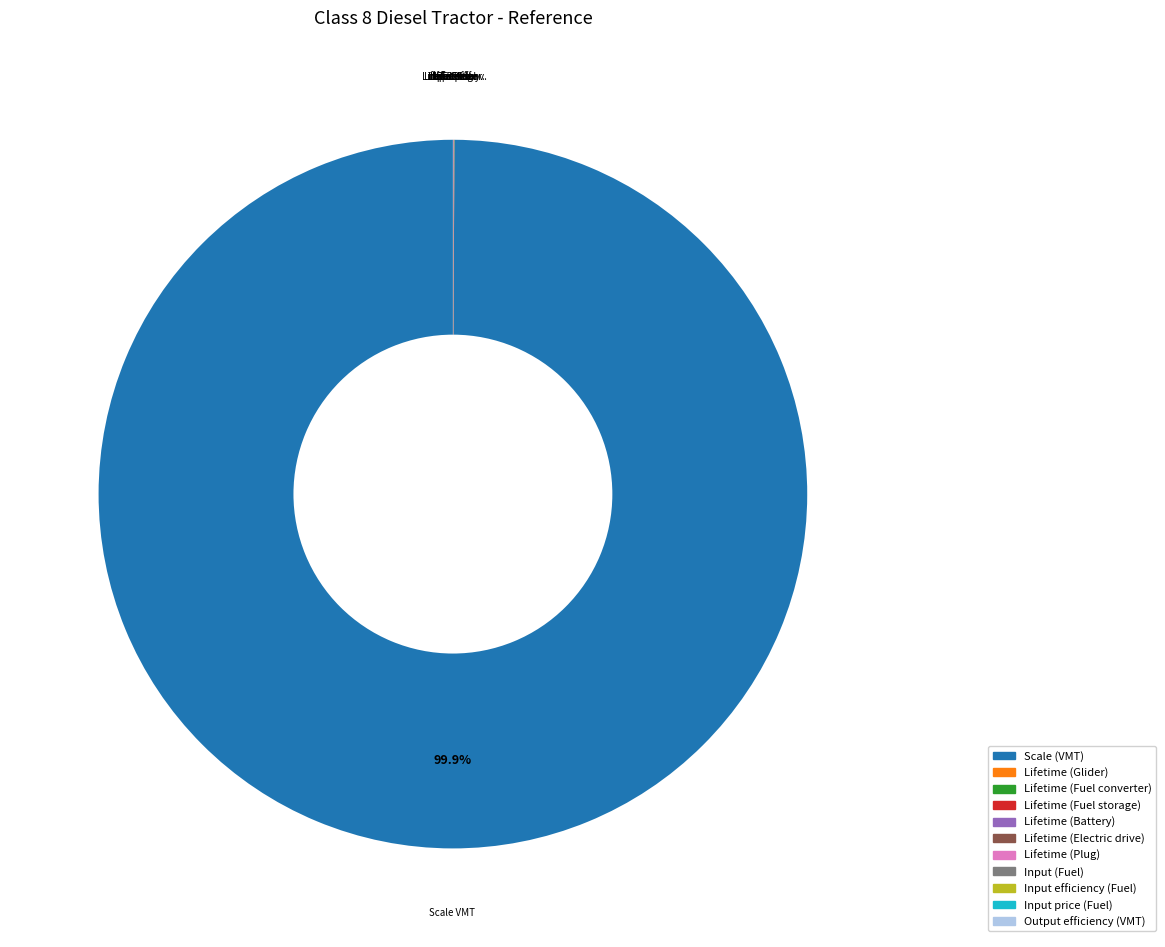

Is there any slice that represents more than half of the pie?

Yes